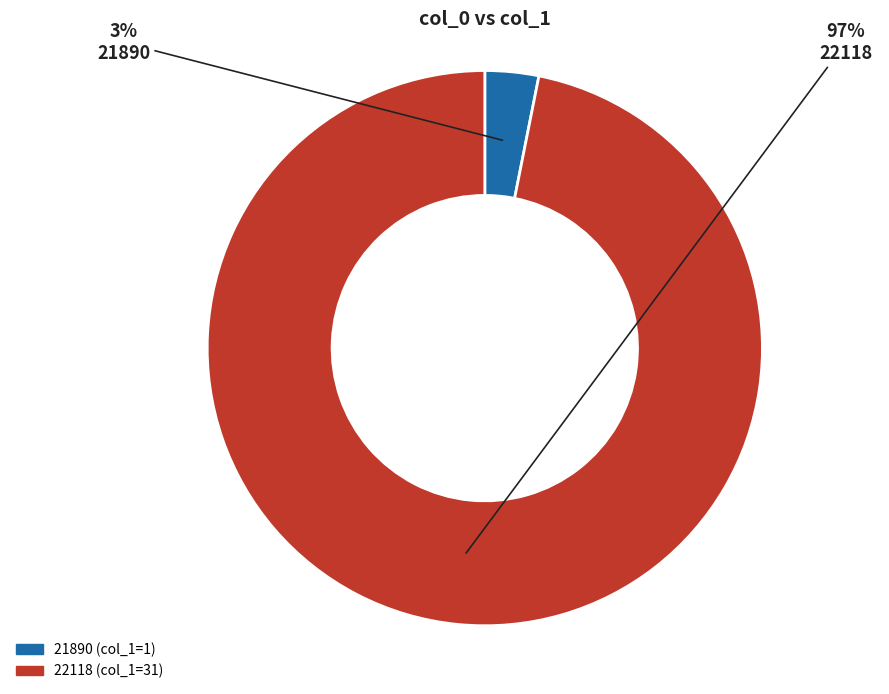

Does 22118 account for over 50% of the chart?

Yes